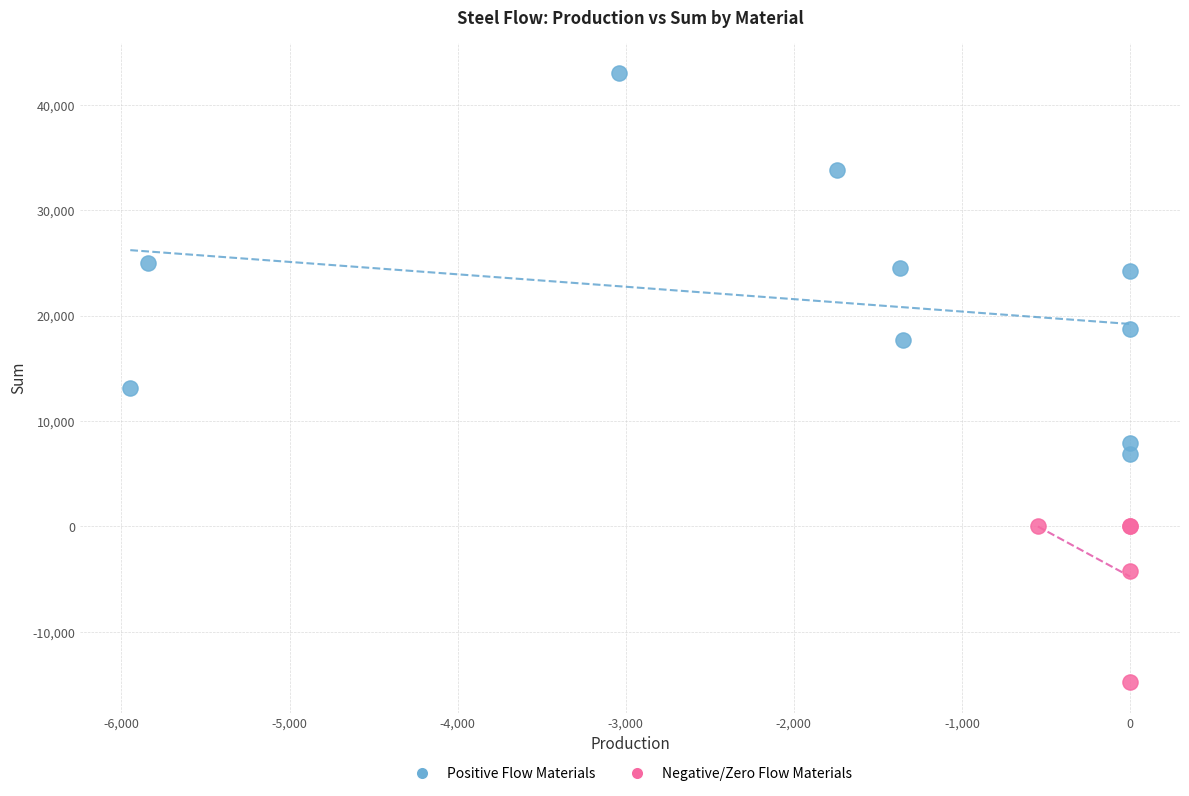

What are all the series names shown in the legend?

Positive Flow Materials, Negative/Zero Flow Materials